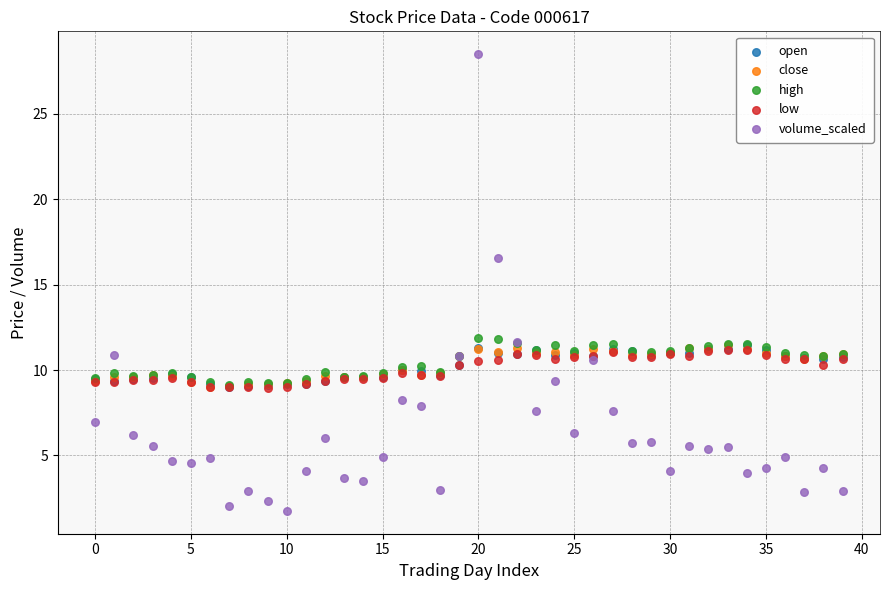

What are all the series names shown in the legend?

open, close, high, low, volume_scaled